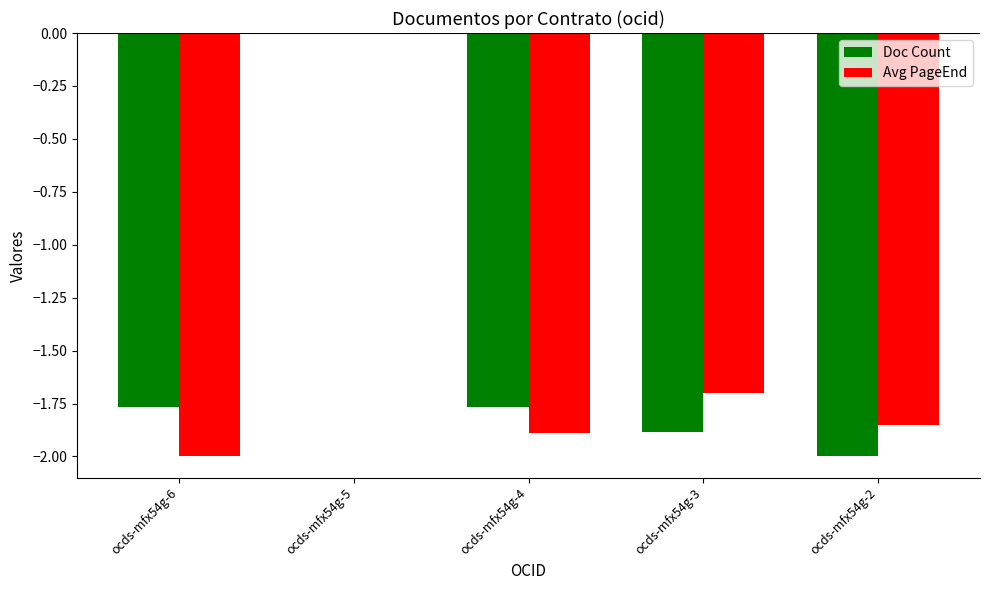

Is the value of Avg PageEnd at ocds-mfx54g-5 greater than the value of Doc Count at ocds-mfx54g-2?

Yes